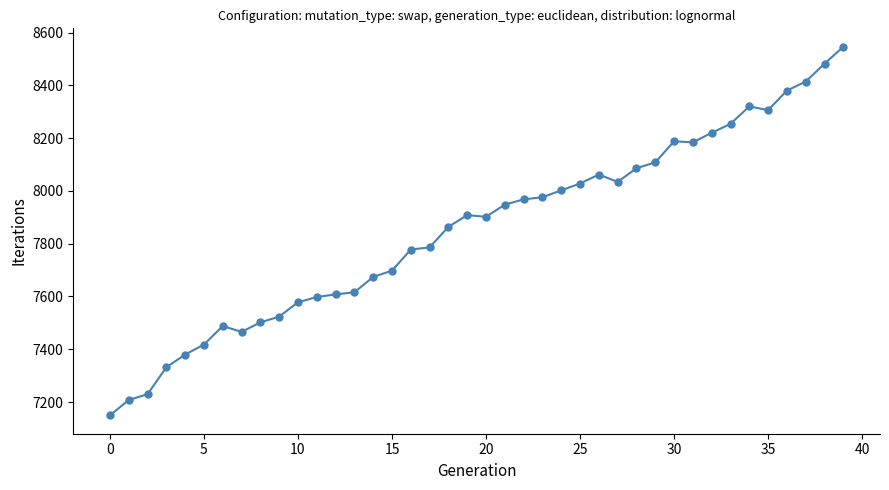

What is the greatest value displayed?

8546